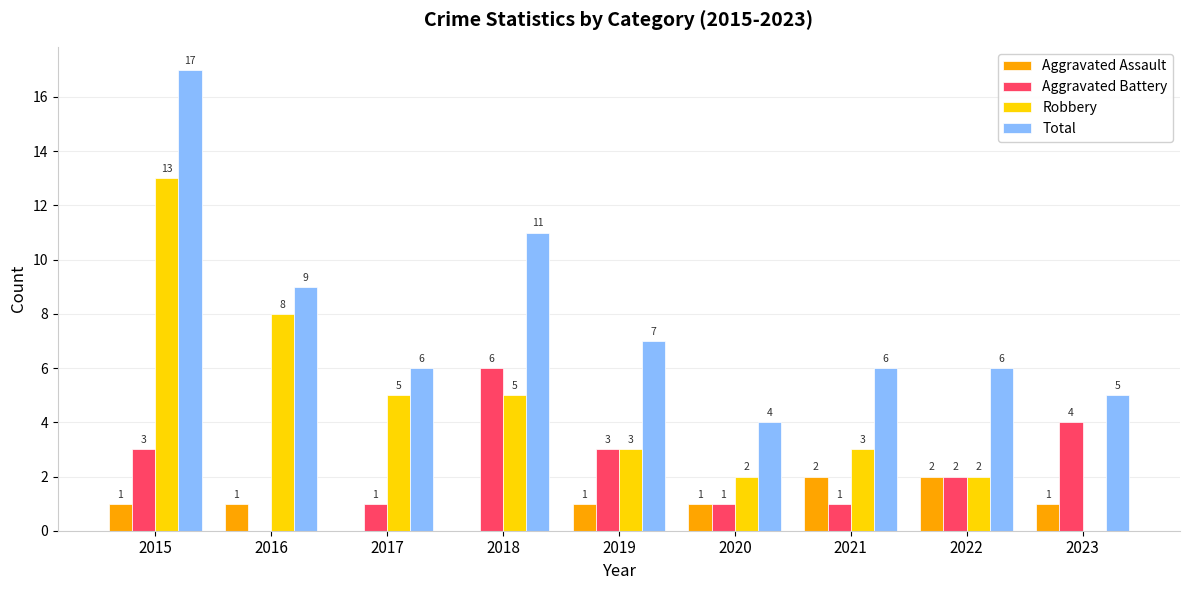

True or false: Aggravated Assault has a value of 0 at 2023.

False